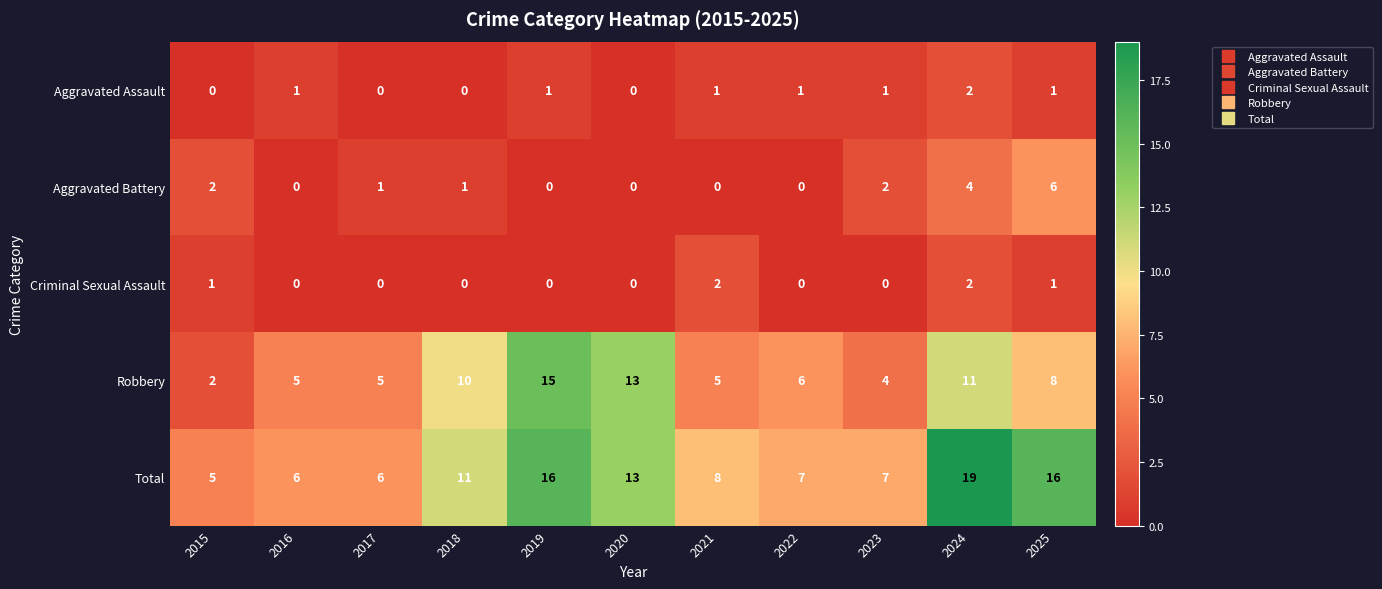

Count the number of categories in the chart.

11